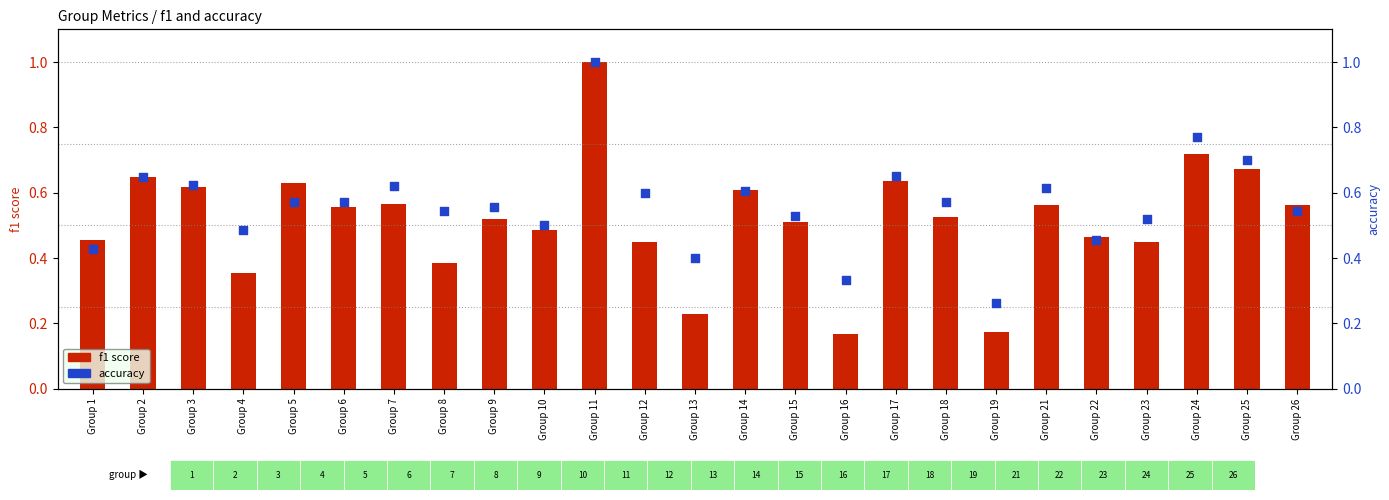

At which category is the sum across all series the highest?

Group 11